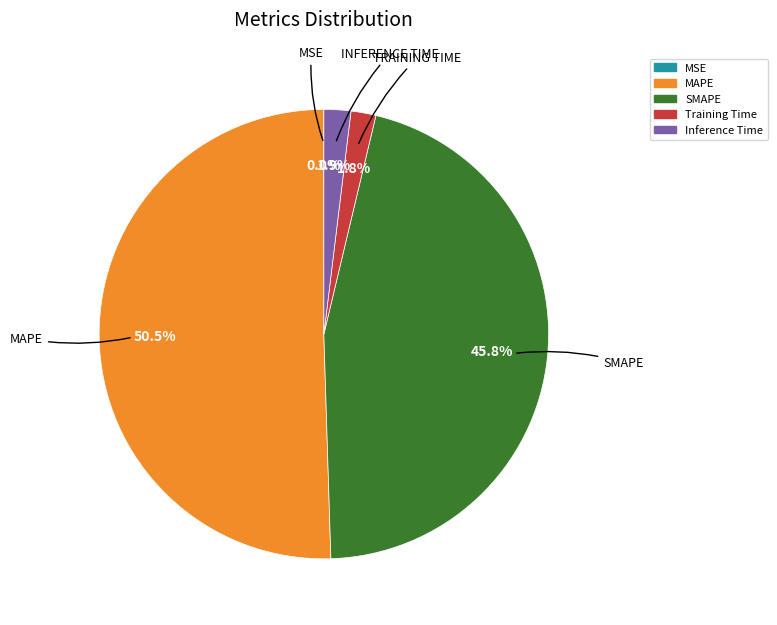

Which slice represents more than half of the pie?

MAPE